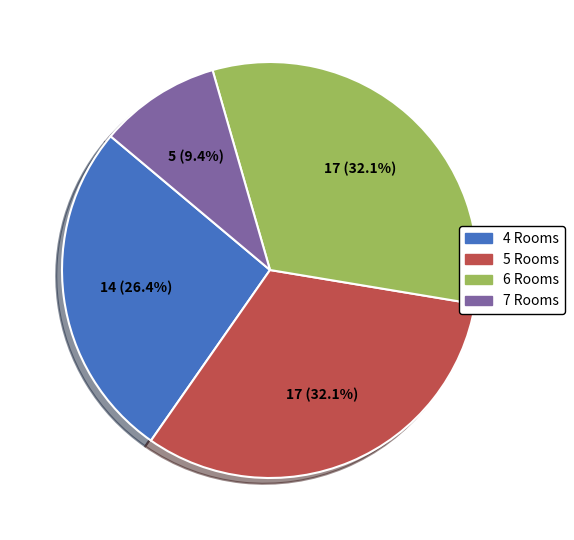

Approximately how many times larger is the value at 5 Rooms compared to 6 Rooms?

1.0